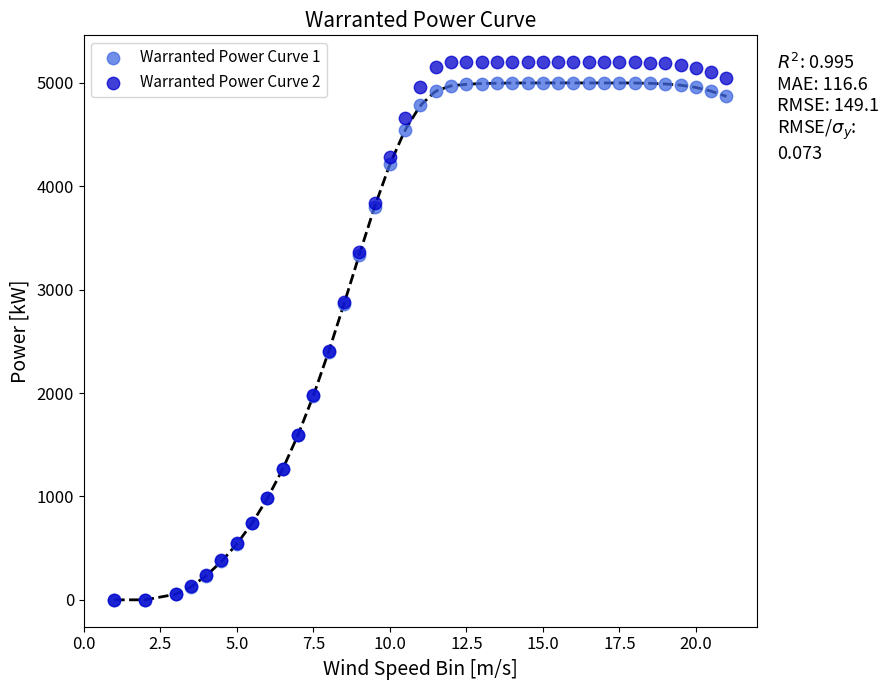

Which series reaches the maximum Y coordinate?

Warranted Power Curve 2